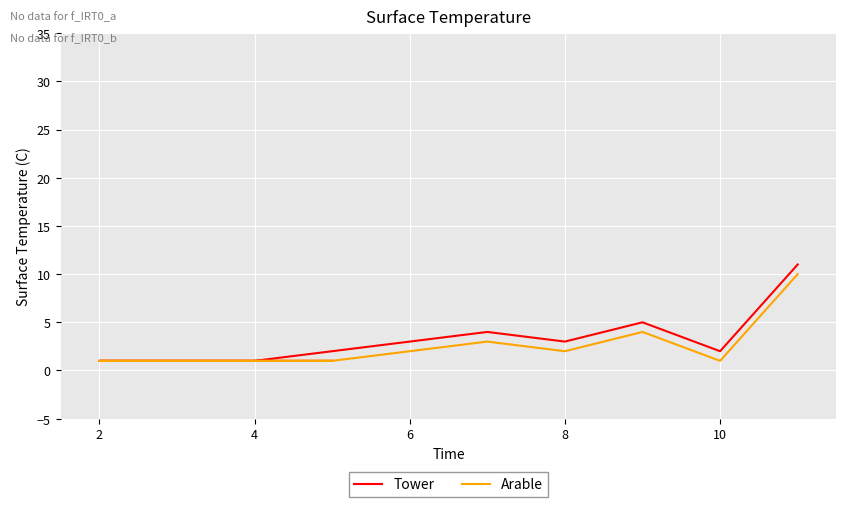

The value of Tower at 4 is 1. True or false?

False